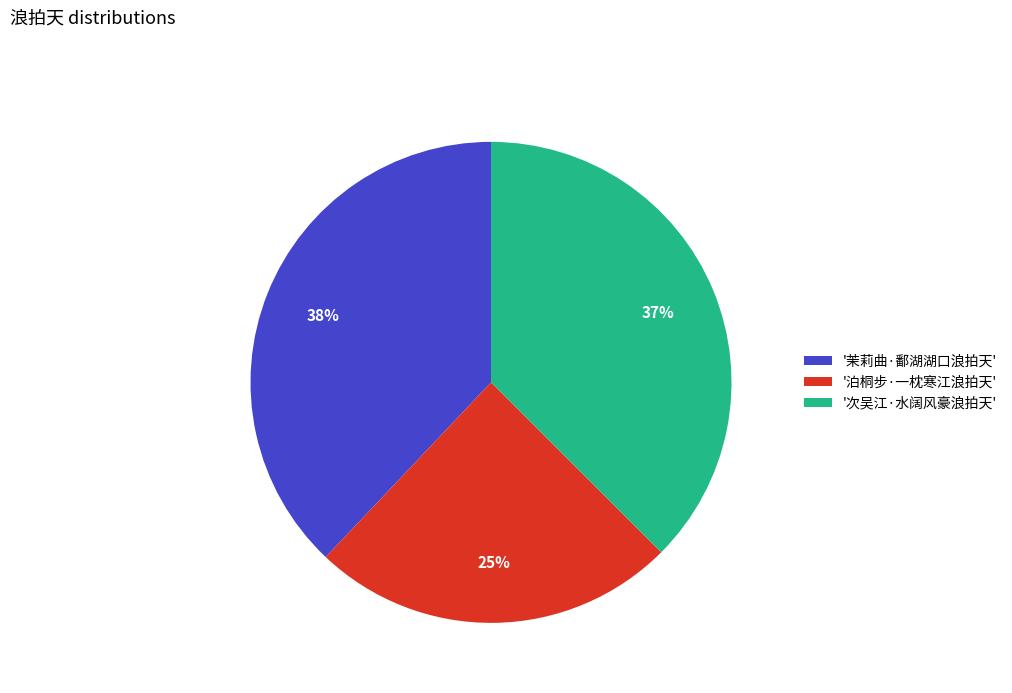

Which category has the smallest portion of the pie?

'泊桐步·一枕寒江浪拍天'